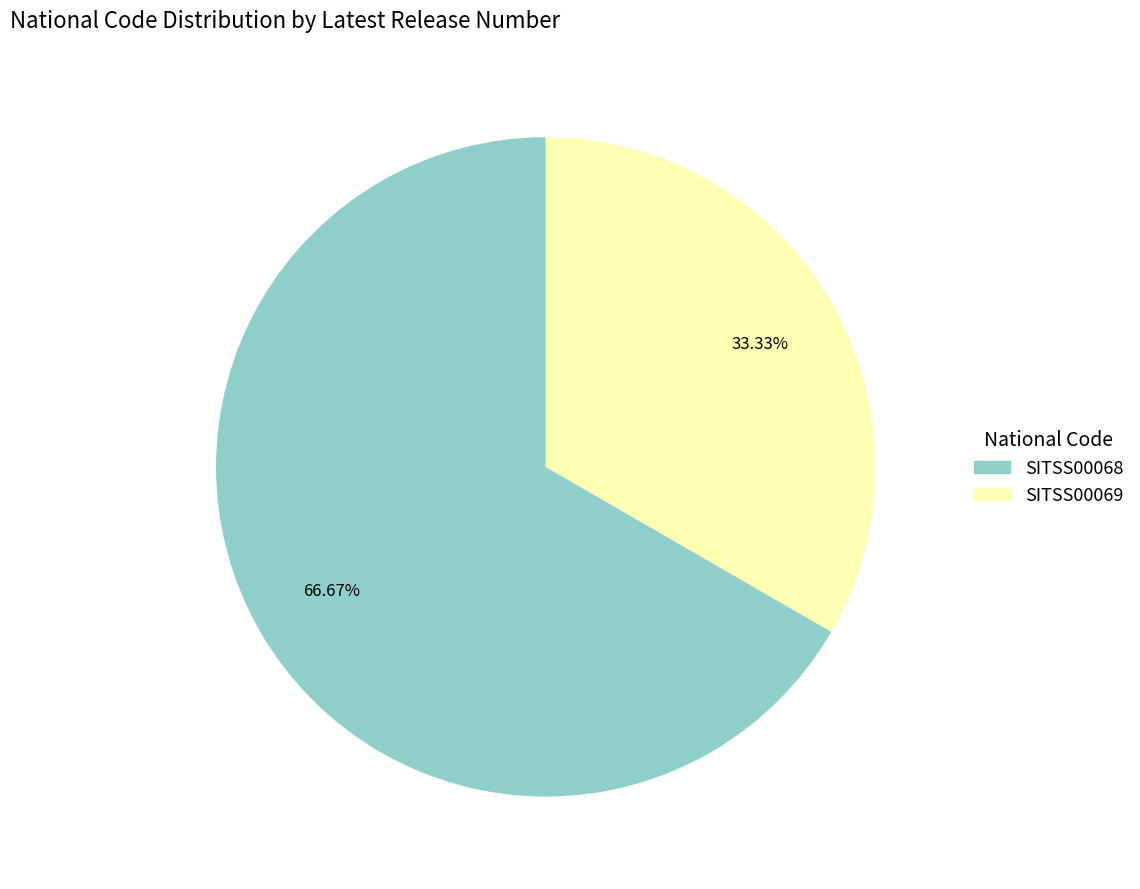

What is the ratio of the value at SITSS00069 to the value at SITSS00068?

0.5